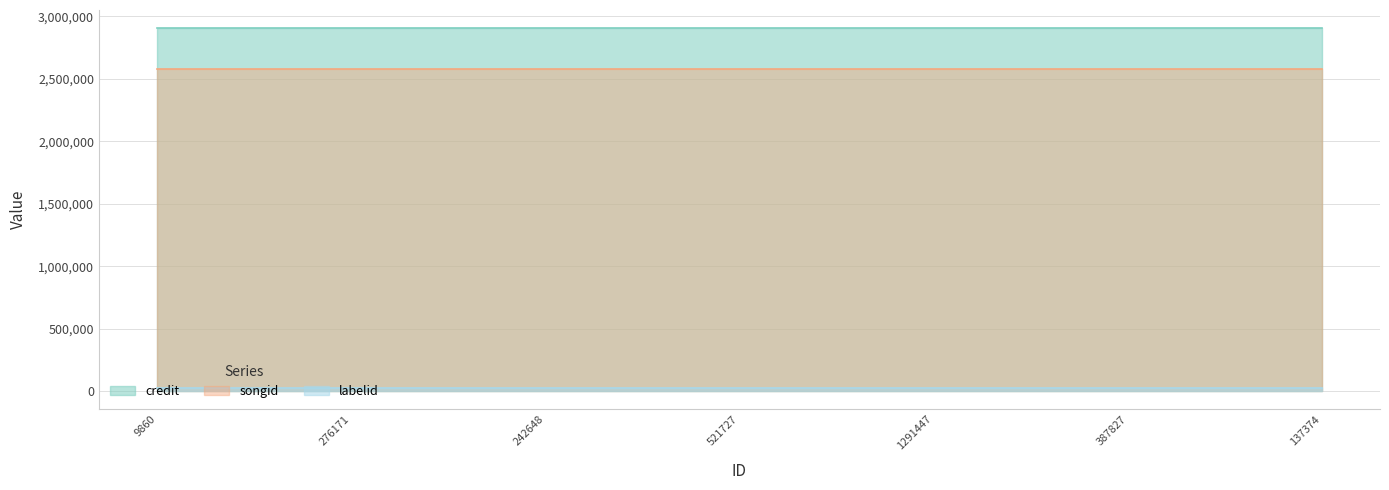

The value of credit at 276171 is 2906604. True or false?

True